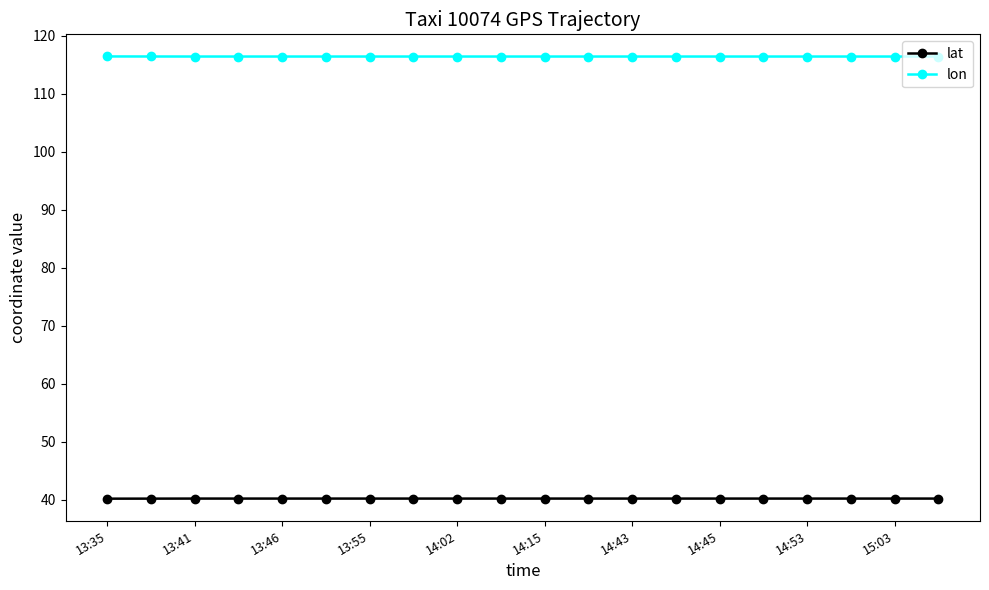

List the series in order of their peak value, lowest first.

lat, lon